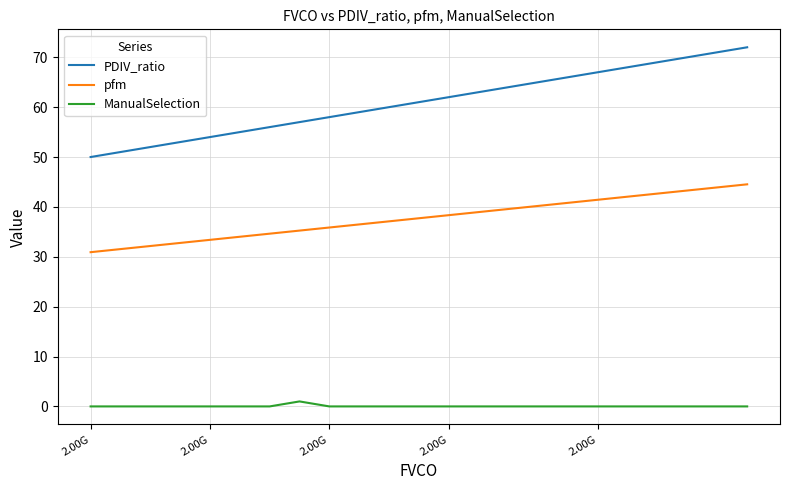

Reading left to right, what are all the values shown in this chart?

PDIV_ratio: 50.0	51.0	52.0	53.0	54.0	55.0	56.0	57.0	58.0	59.0	60.0	61.0	62.0	64.0	65.0	66.0	67.0	69.0	70.0	72.0
pfm: 30.9	31.5	32.2	32.8	33.4	34.0	34.6	35.3	35.9	36.5	37.1	37.7	38.3	39.6	40.2	40.8	41.4	42.7	43.3	44.5
ManualSelection: 0.0	0.0	0.0	0.0	0.0	0.0	0.0	1.0	0.0	0.0	0.0	0.0	0.0	0.0	0.0	0.0	0.0	0.0	0.0	0.0